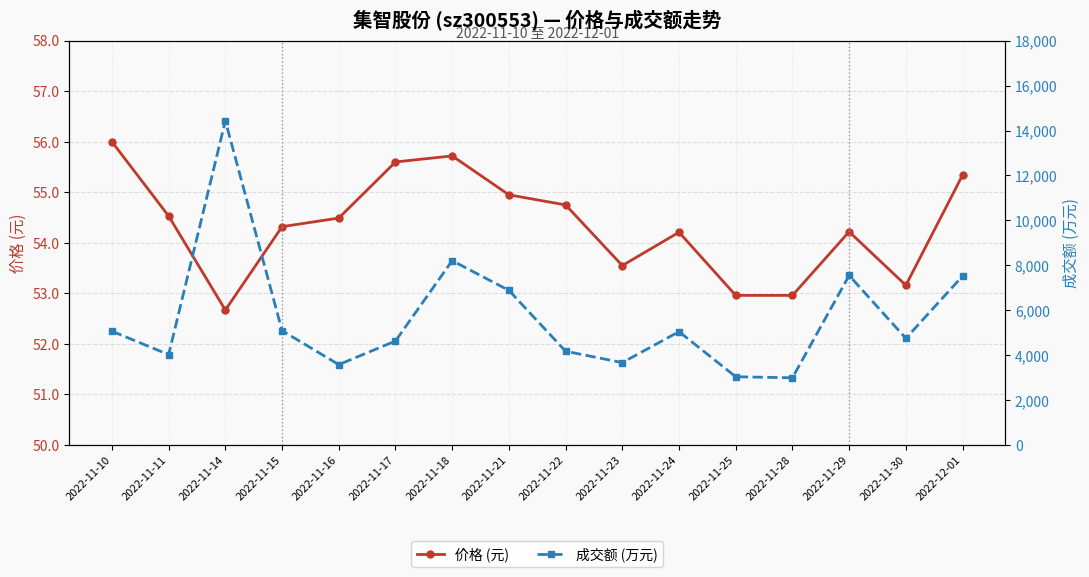

What is the sum of the 价格 (元) values at 2022-11-24 and 2022-11-21?

109.2